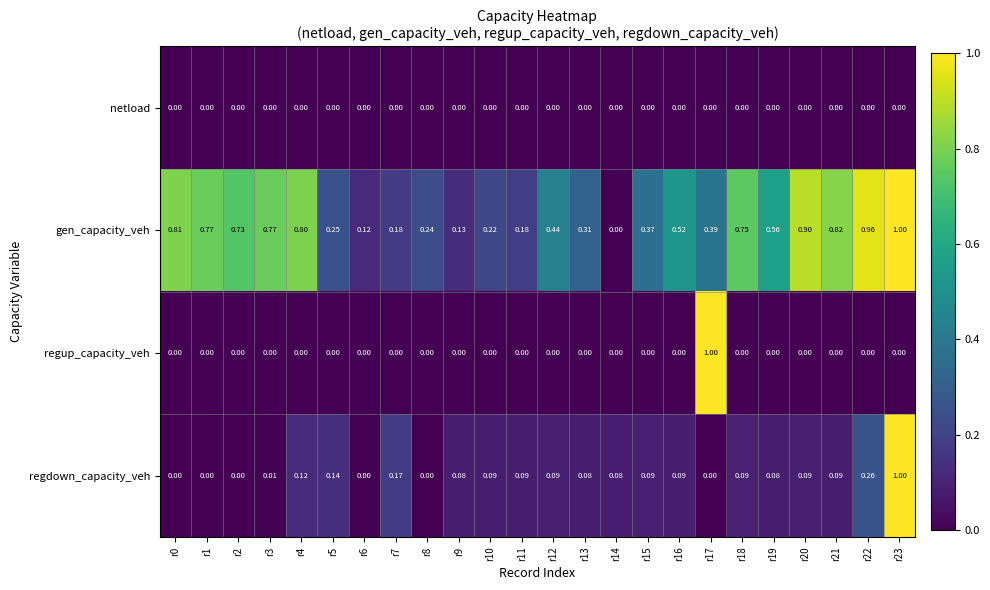

Between r12 and r15, which series saw the biggest shift?

gen_capacity_veh